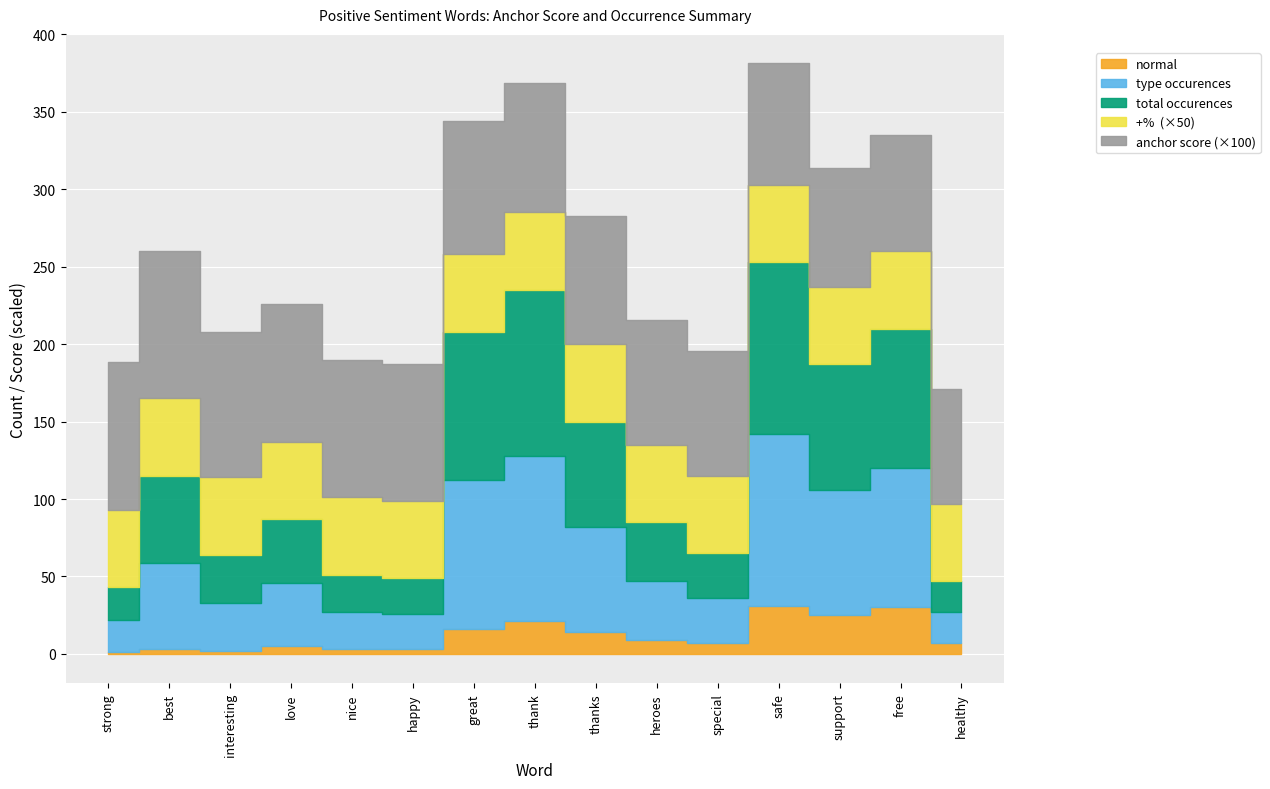

The total occurences series shows 29.6 at strong. True or false?

False